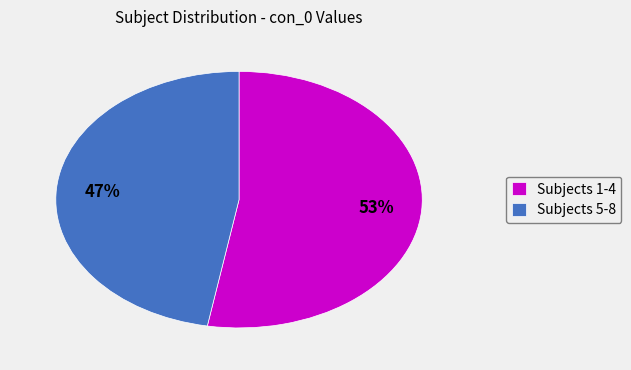

Rank the categories by value from highest to lowest.

Subjects 1-4, Subjects 5-8